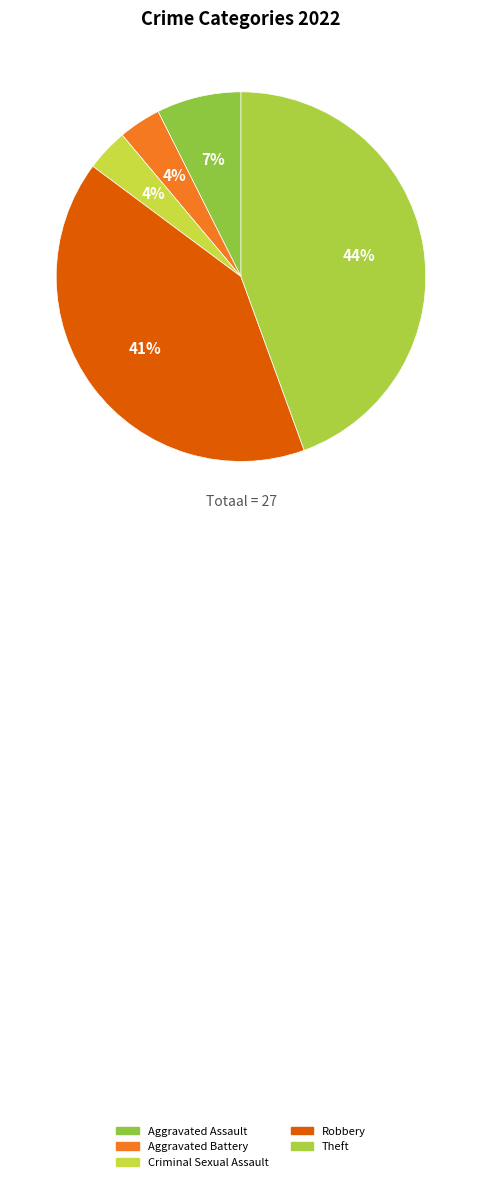

Is there any slice that represents more than half of the pie?

No